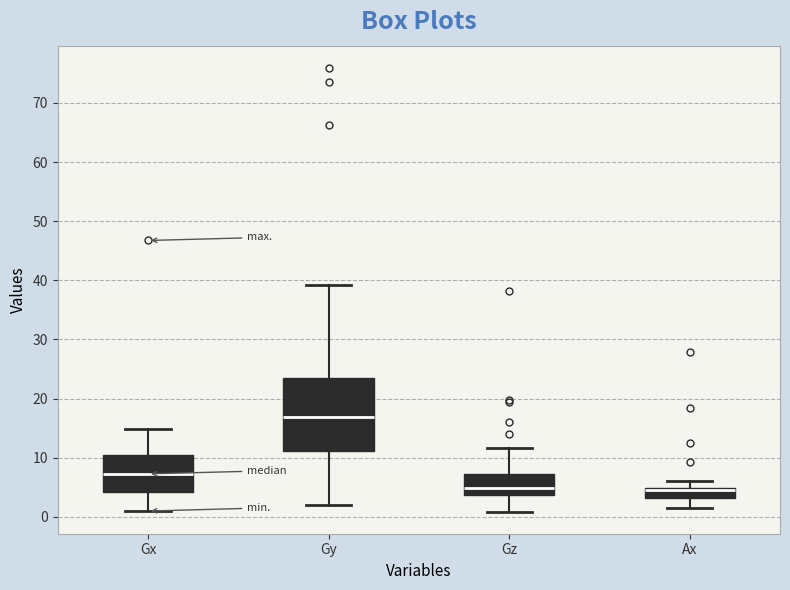

Reading left to right, transcribe this box plot: for each box, give where its median line is, the range the box spans, and where its two whiskers end, as read against the y-axis. The values are not printed on the chart, so give them approximately, as read against the axis.

Gx: median 7, box 4 to 11, whiskers 1 to 15
Gy: median 17, box 11 to 23, whiskers 2 to 39
Gz: median 5, box 4 to 7, whiskers 1 to 12
Ax: median 4, box 3 to 5, whiskers 1 to 6